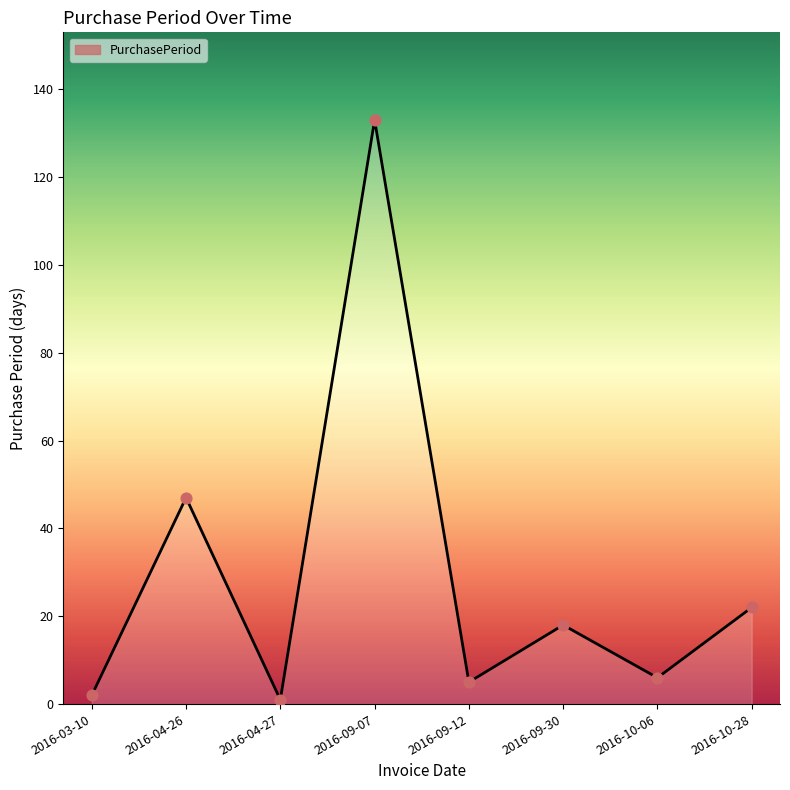

What is the ratio of the value at 2016-09-07 to the value at 2016-03-10?

66.5